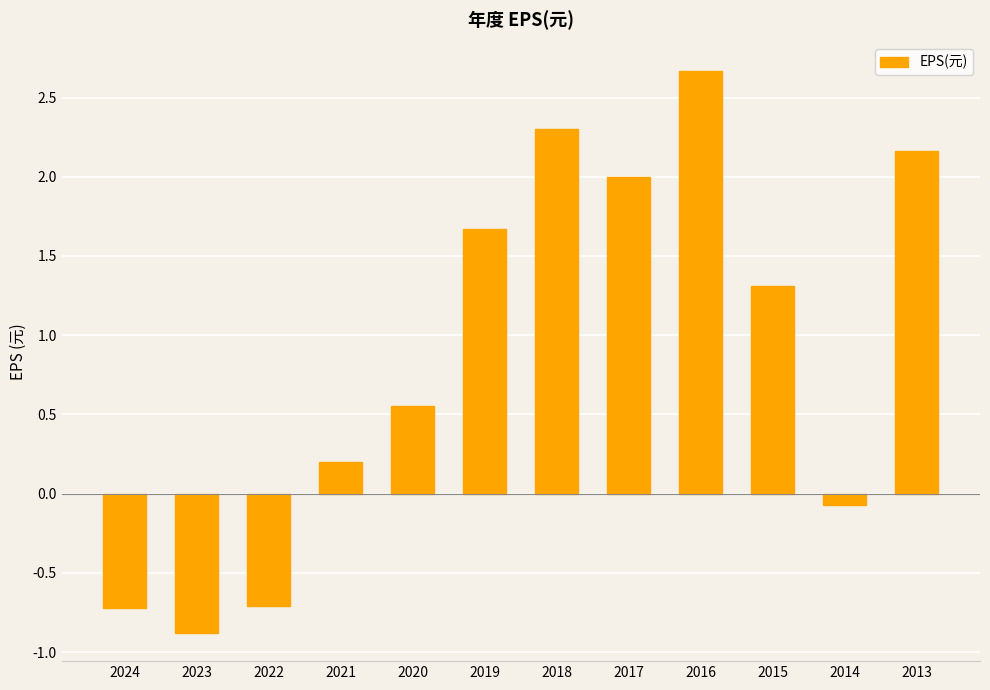

At which label is the value closest to 0?

2014